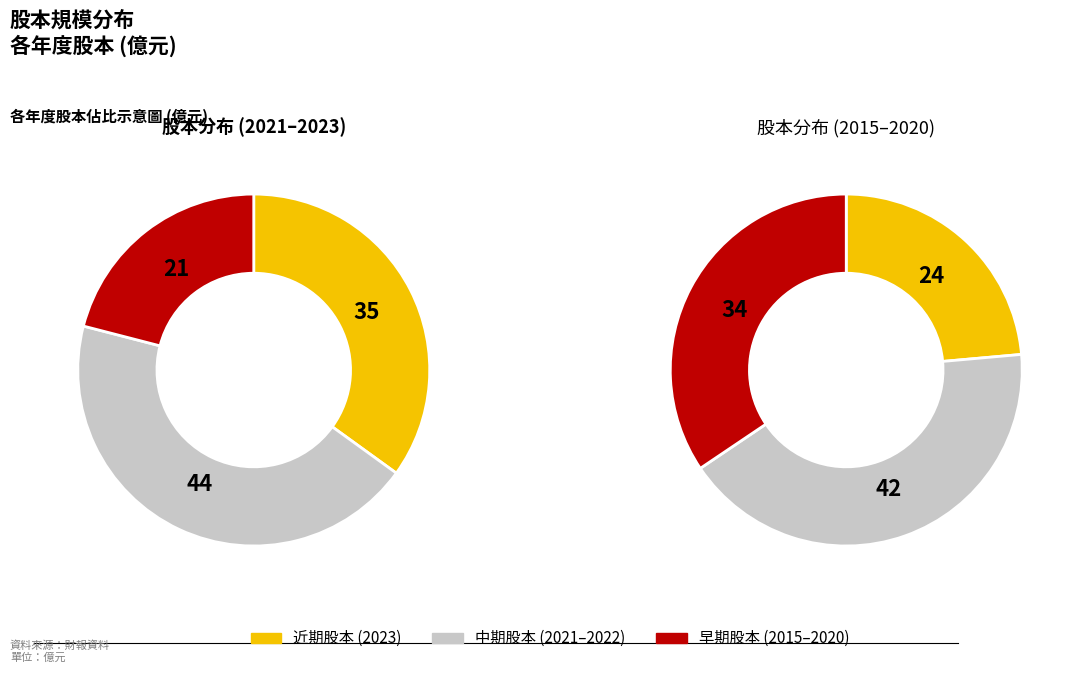

To the nearest percent, what is the difference between the largest and smallest slice percentages?

18%